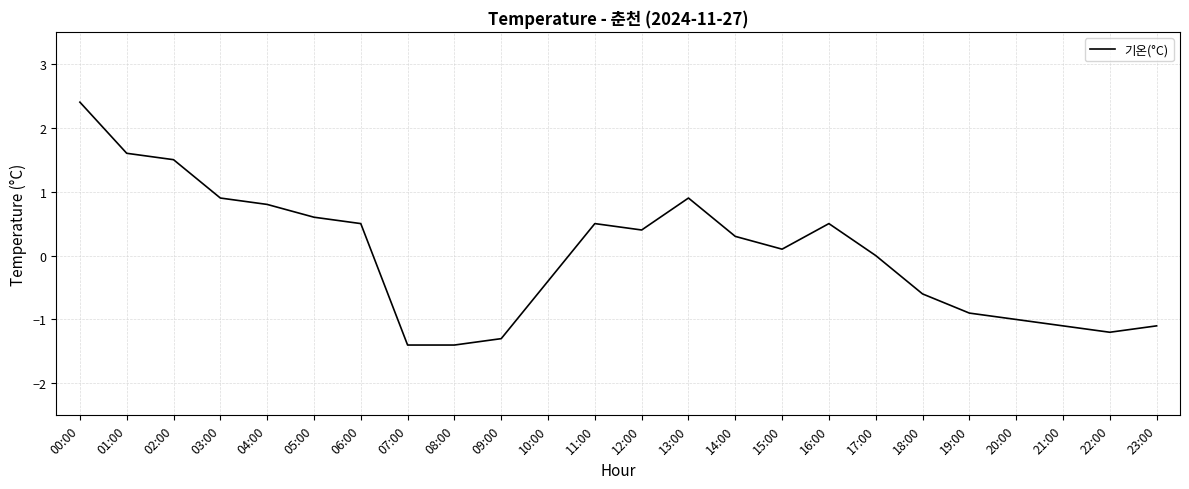

Which category has the highest value across all series?

00:00